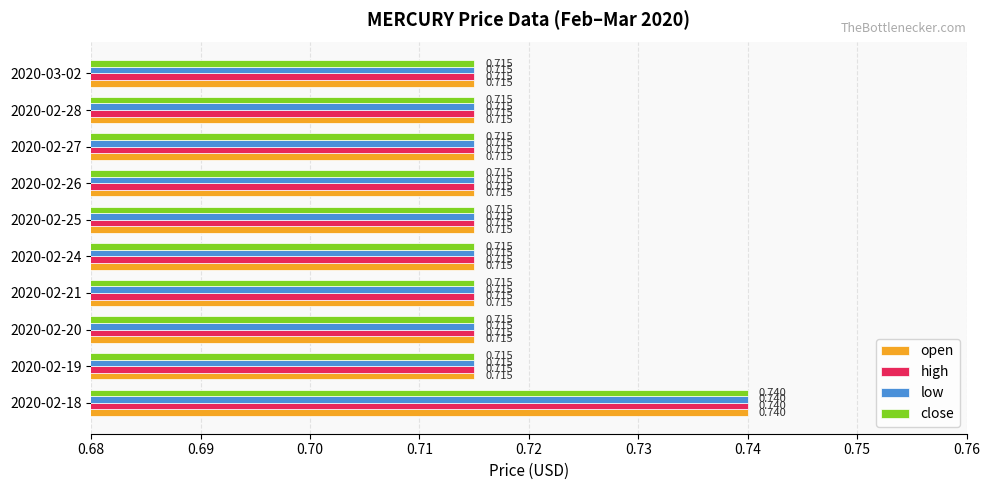

Which series has the widest spread of values?

open